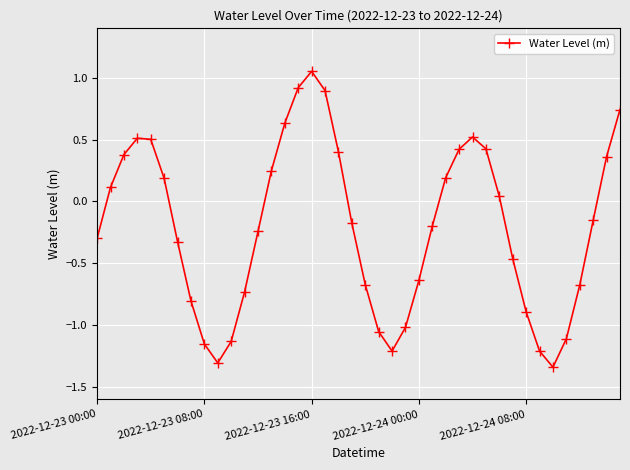

True or false: there are more than 1 points higher than both neighbors.

True